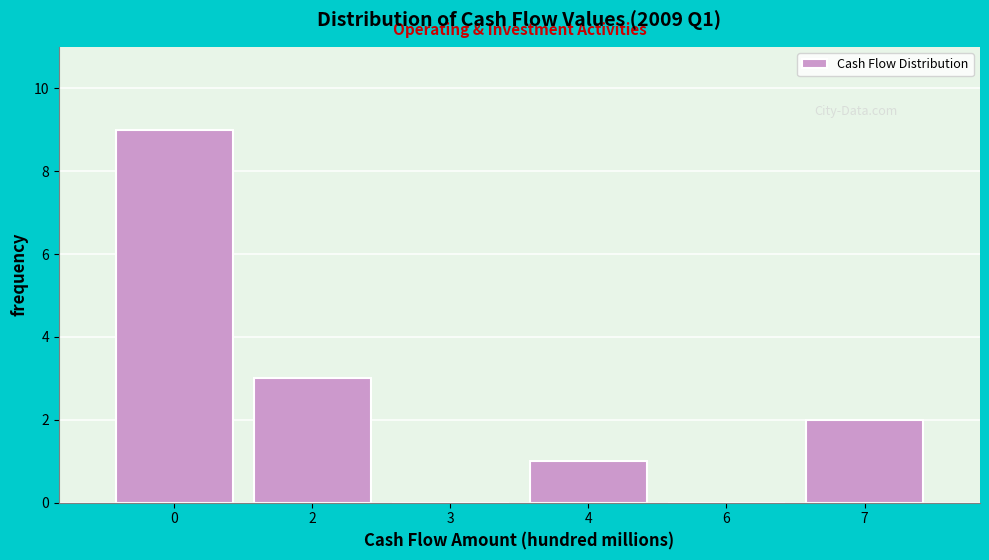

Reading left to right, extract all data points from this chart.

0=9	2=3	3=0	4=1	6=0	7=2